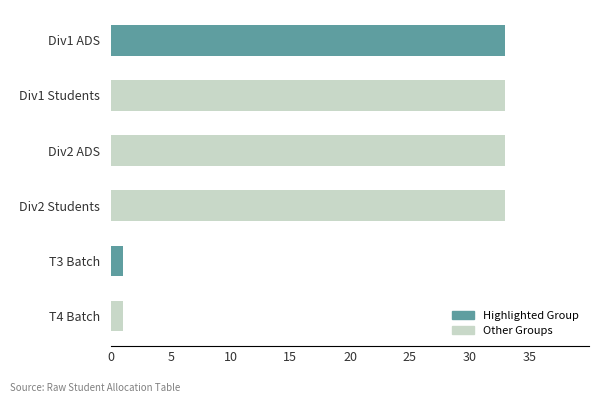

Reading top to bottom, list all the values displayed in this chart.

Div1 ADS=33	Div1 Students=33	Div2 ADS=33	Div2 Students=33	T3 Batch=1	T4 Batch=1